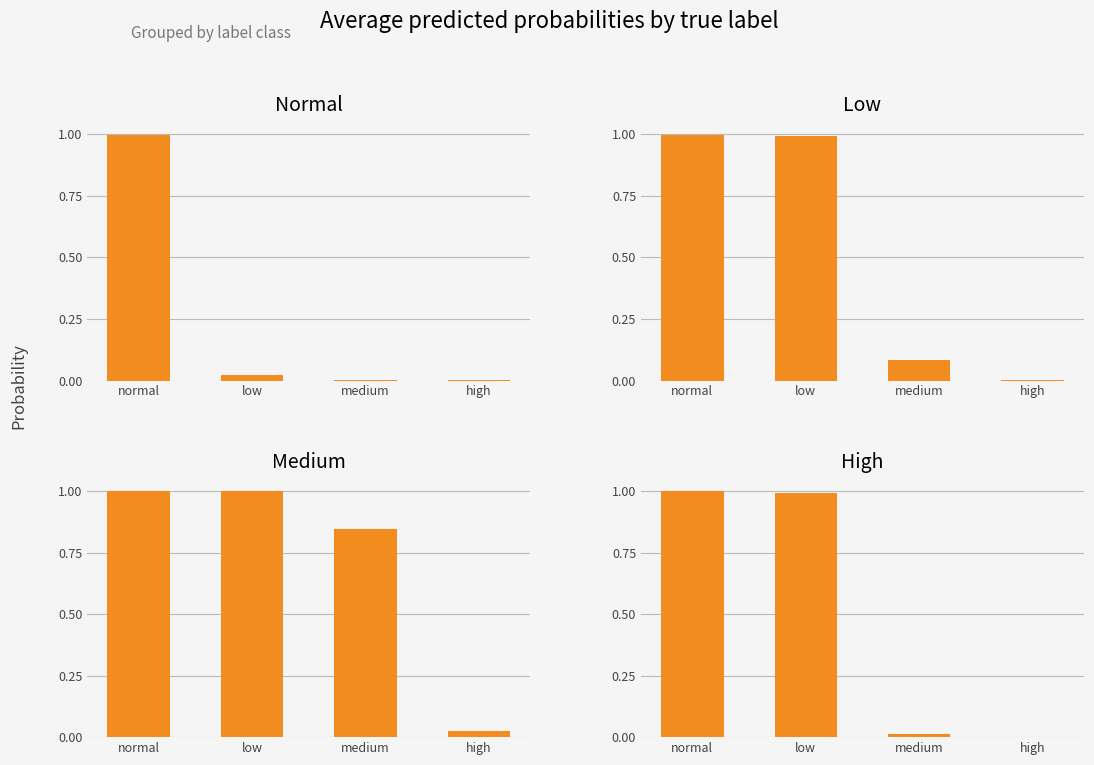

At how many categories does at least one series exceed 0?

4